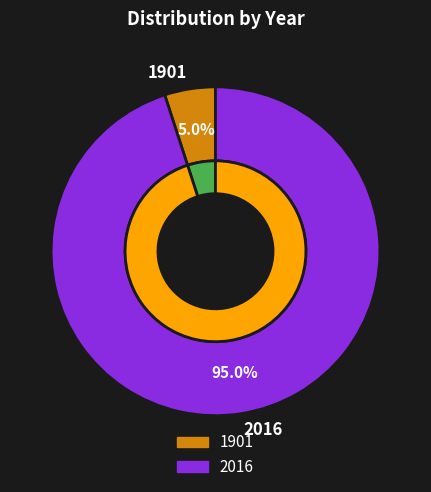

Rank the categories by value from lowest to highest.

1901, 2016